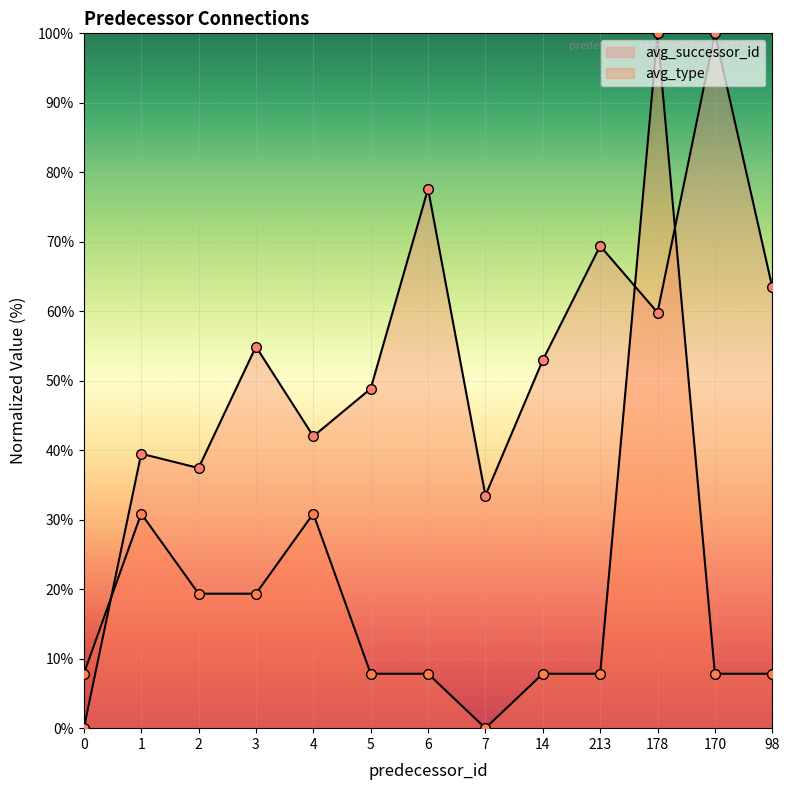

How many values in avg_successor_id are above zero?

12